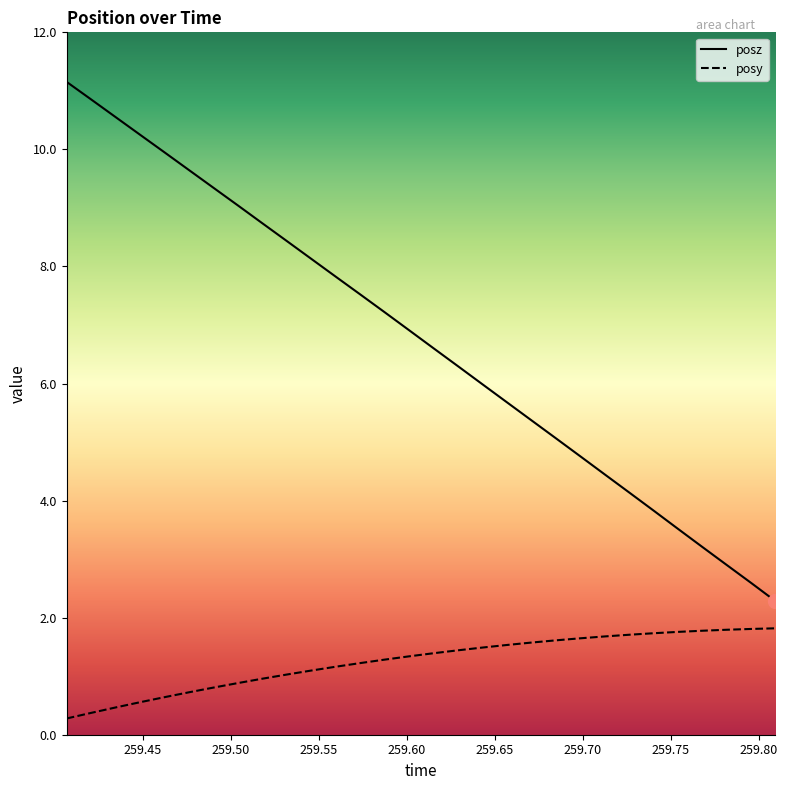

What is the maximum value shown in the chart?

11.2